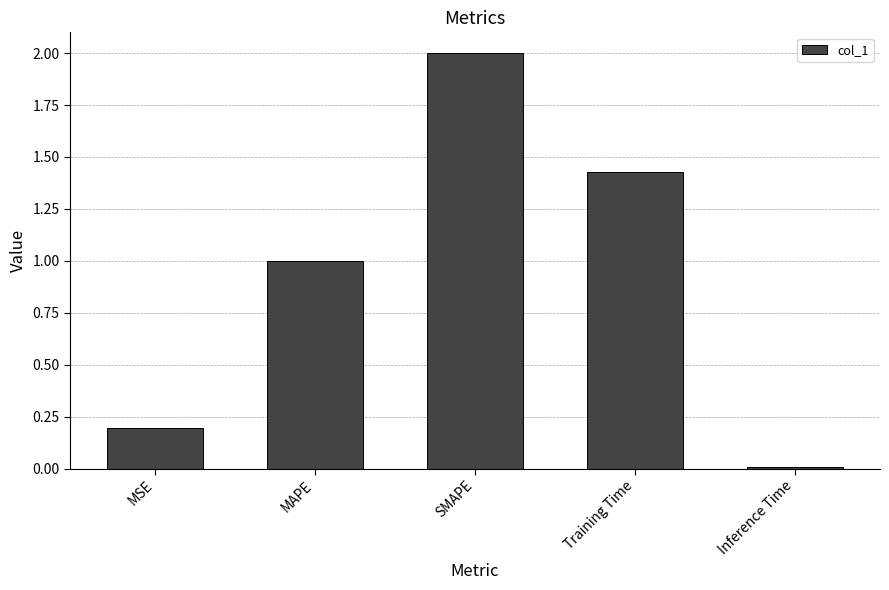

Where does the data first go above 1?

MAPE